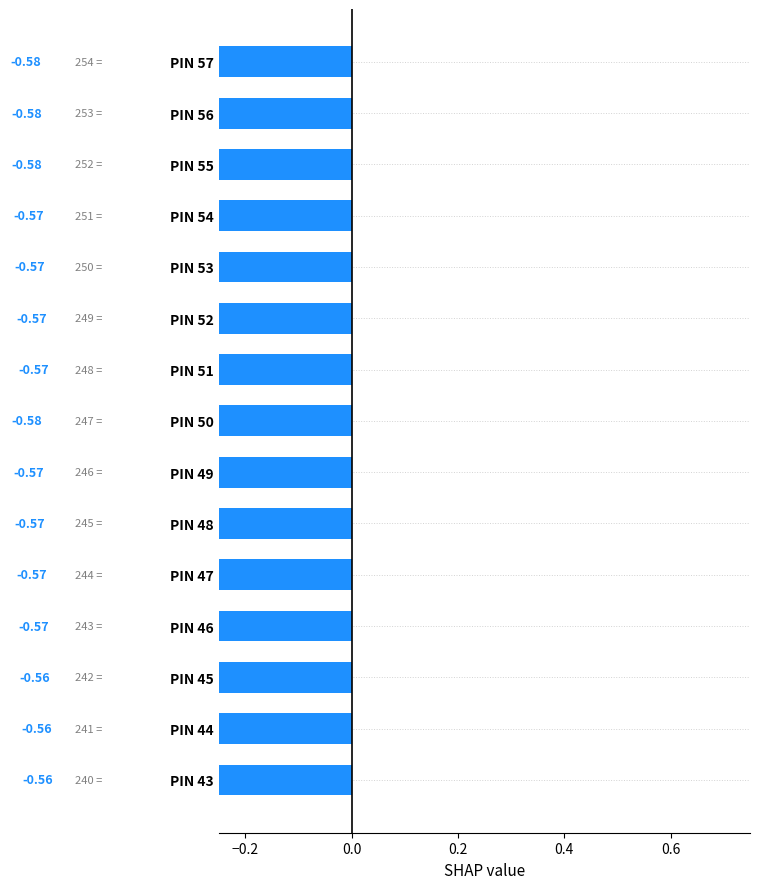

Where is the data nearest to the value 0?

PIN 43